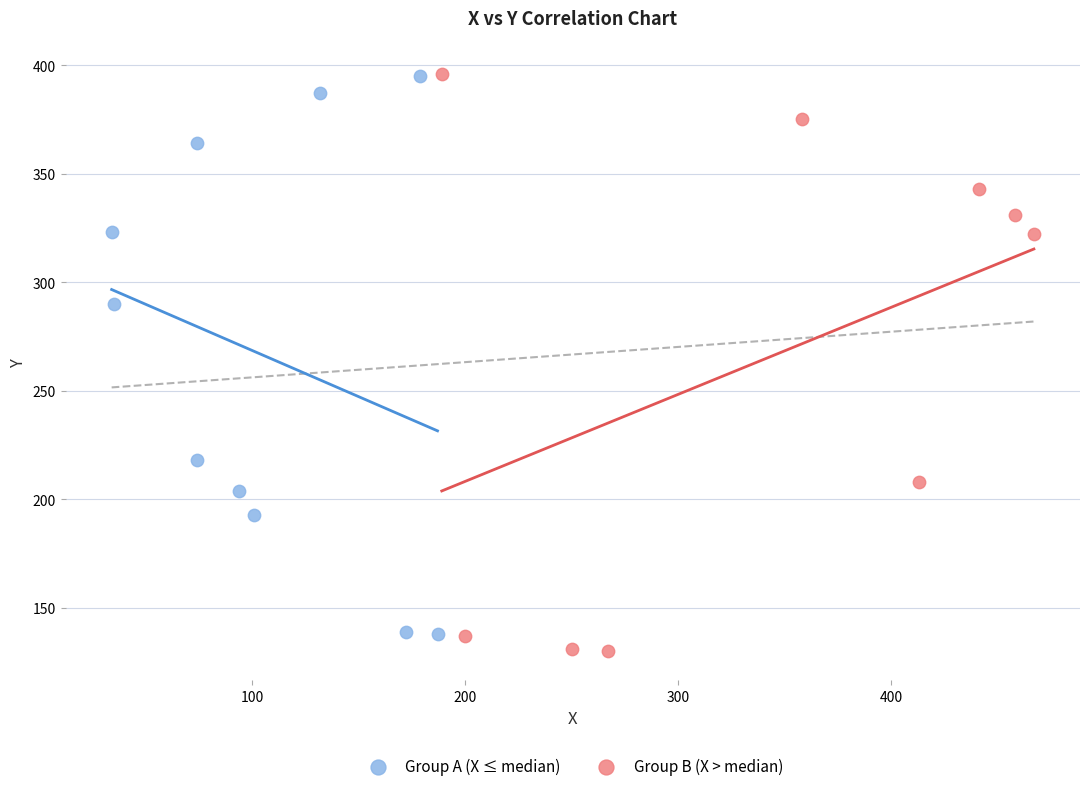

What are all the series names shown in the legend?

Group A (X ≤ median), Group B (X > median)